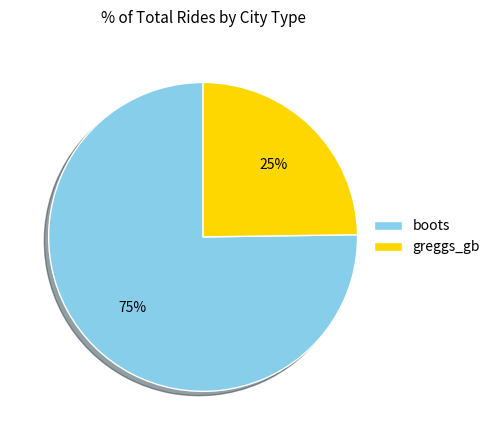

Which slice represents more than half of the pie?

boots